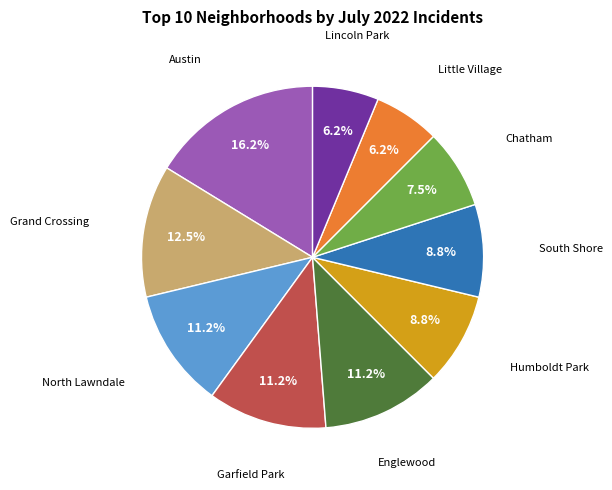

Is there a majority slice in this chart?

No